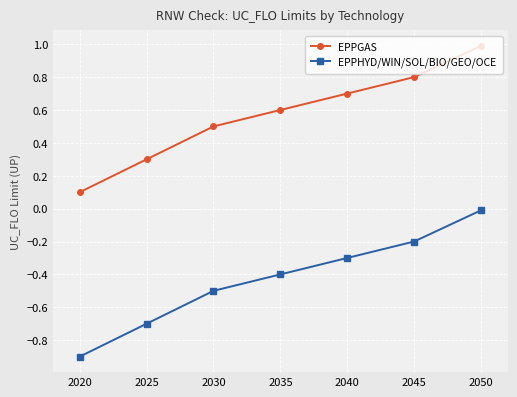

True or false: EPPGAS and EPPHYD/WIN/SOL/BIO/GEO/OCE cross at least once.

False